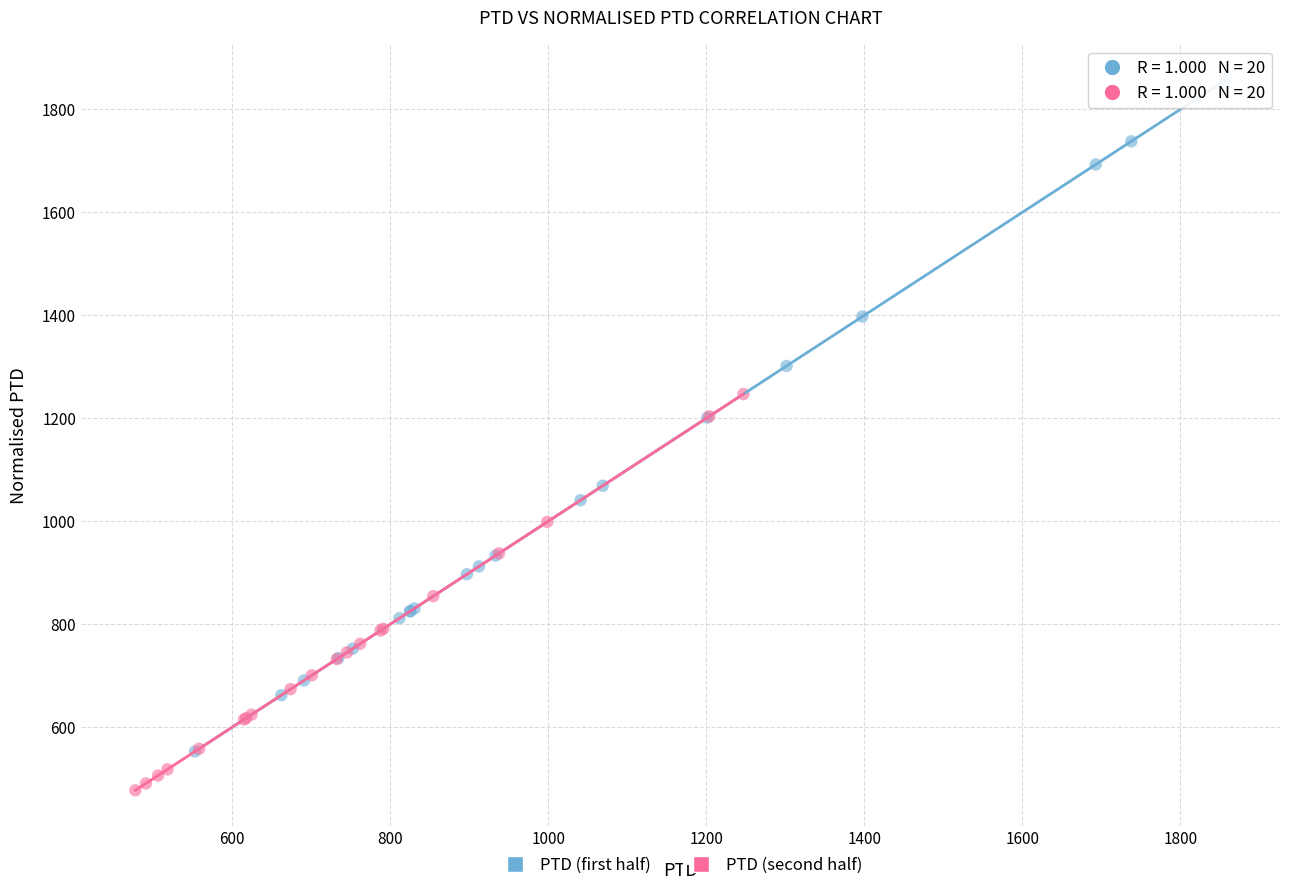

Which series reaches the minimum Y coordinate?

PTD (second half)